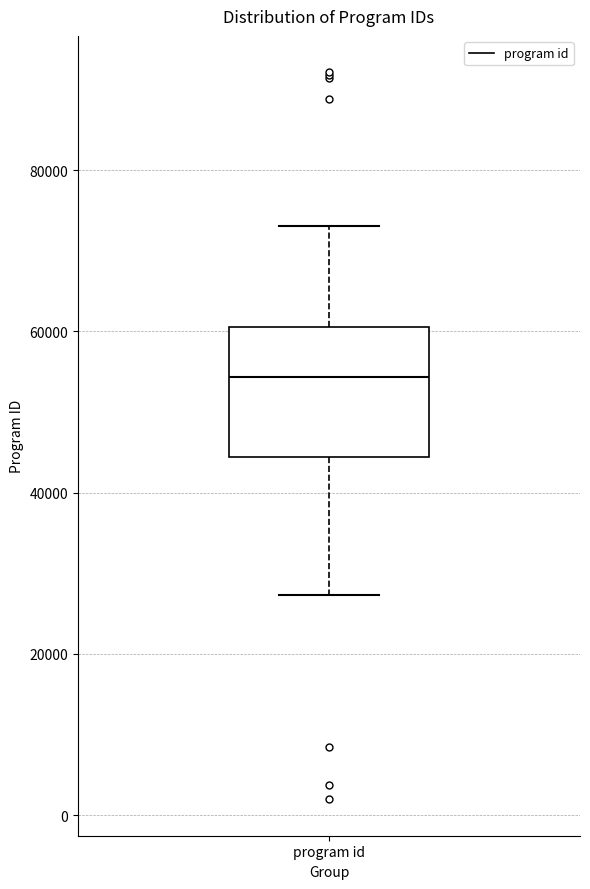

Transcribe this box plot: give where the median line is, the range the box spans, and where the two whiskers end, as read against the y-axis. The values are not printed on the chart, so give them approximately, as read against the axis.

median 54000, box 44000 to 60000, whiskers 28000 to 74000